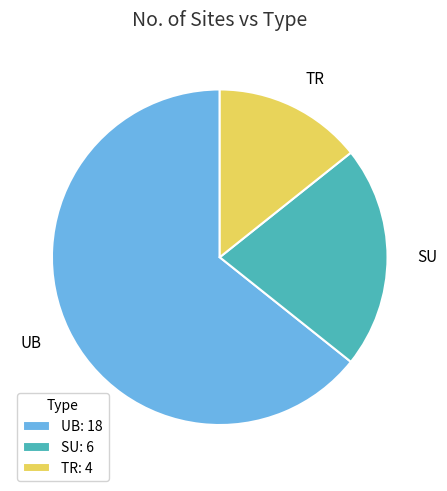

Count the number of slices in the pie.

3